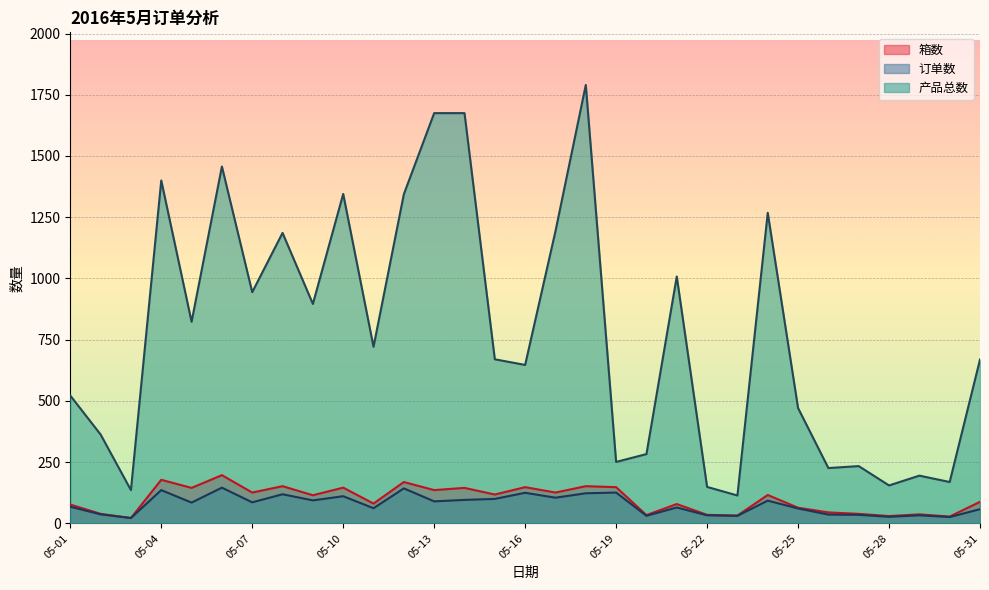

Is the value of 箱数 at 05-29 greater than the value of 产品总数 at 05-21?

No